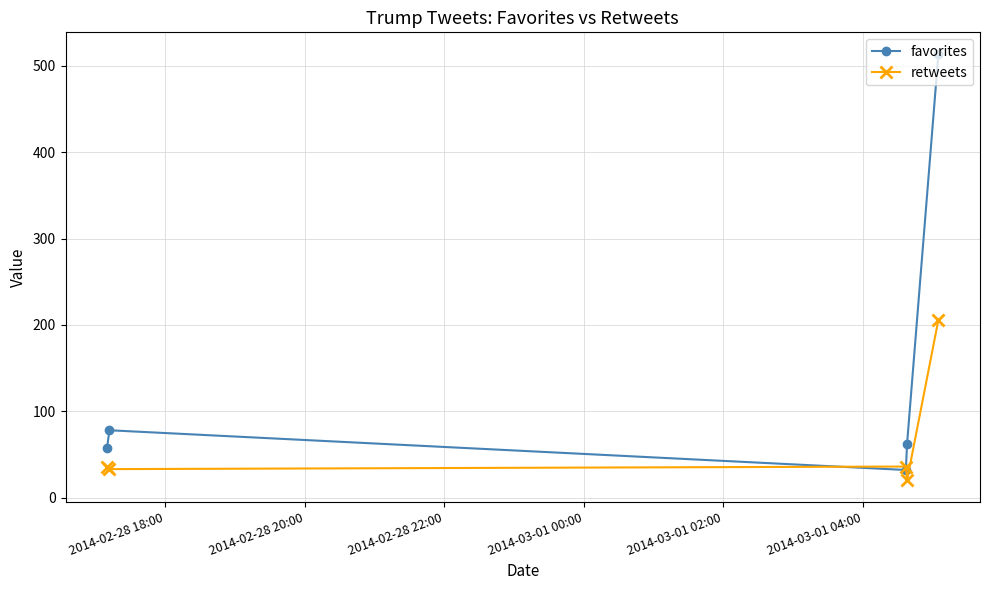

List the series in order of their peak value, highest first.

favorites, retweets